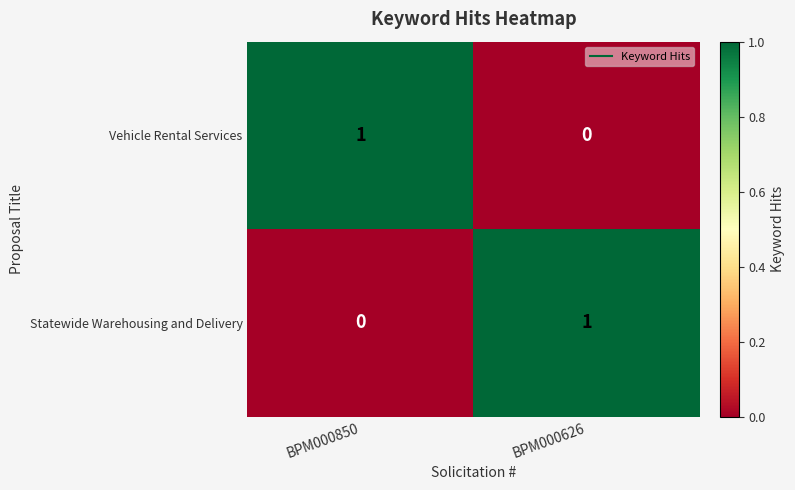

At which label is Vehicle Rental Services closest to 0?

BPM000626